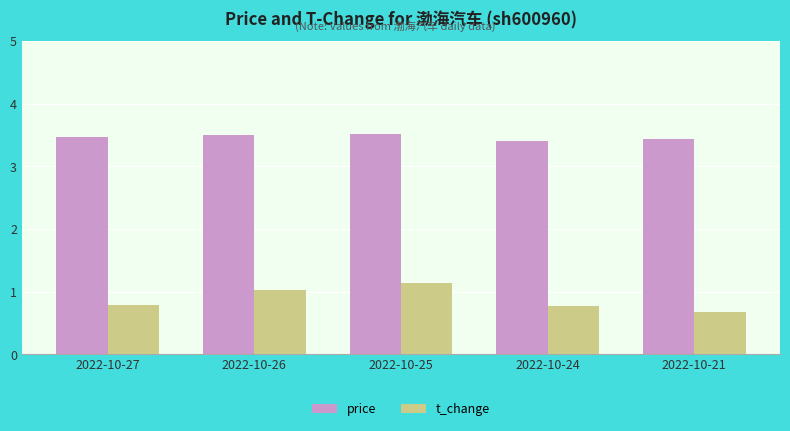

Reading right to left, what are all the values shown in this chart?

price: 3.4	3.4	3.5	3.5	3.5
t_change: 0.7	0.8	1.1	1.0	0.8